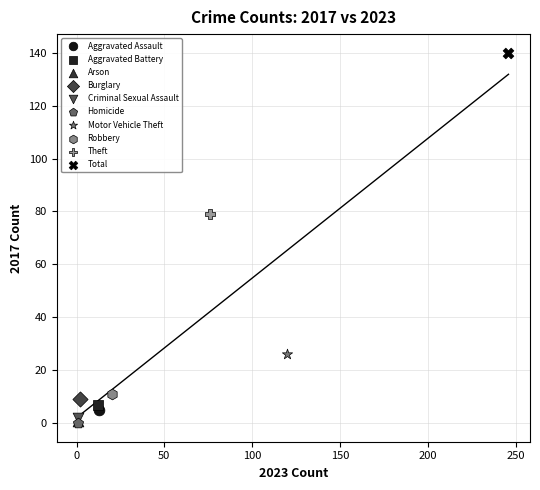

What are all the series names shown in the legend?

Aggravated Assault, Aggravated Battery, Arson, Burglary, Criminal Sexual Assault, Homicide, Motor Vehicle Theft, Robbery, Theft, Total